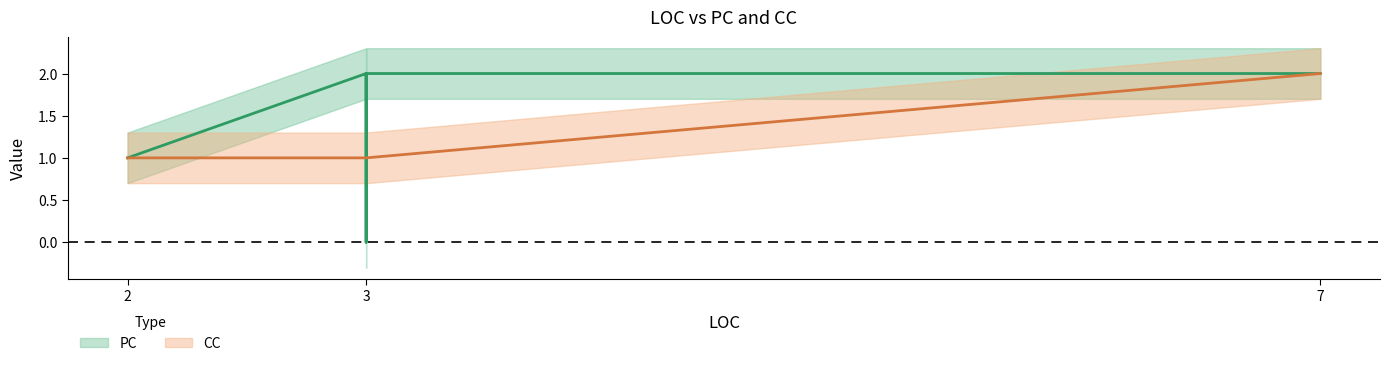

How many interior local valleys does the PC series have?

1